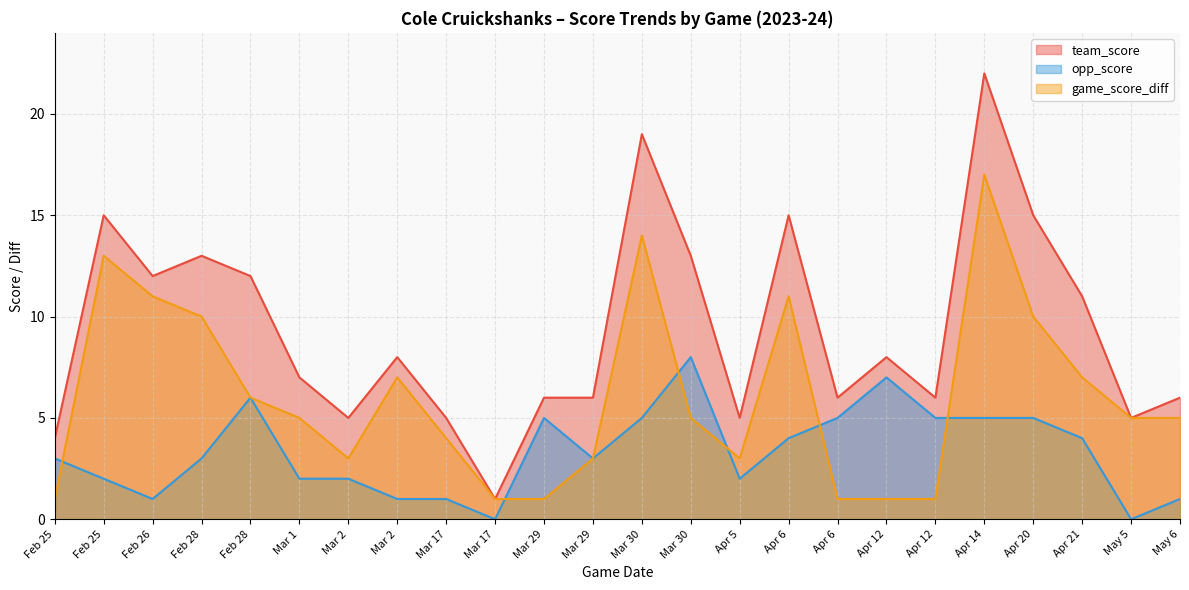

Does the chart have visible grid lines?

Yes